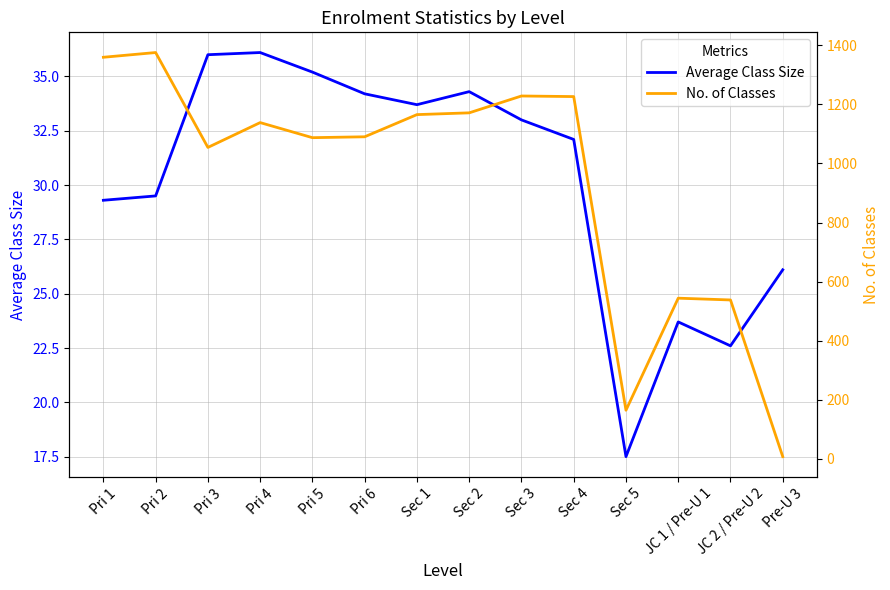

What is the label of the 5th point from the left?

Pri 5